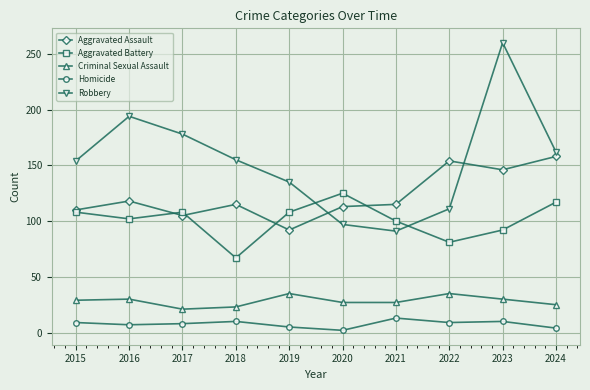

At which category is the sum across all series the highest?

2023